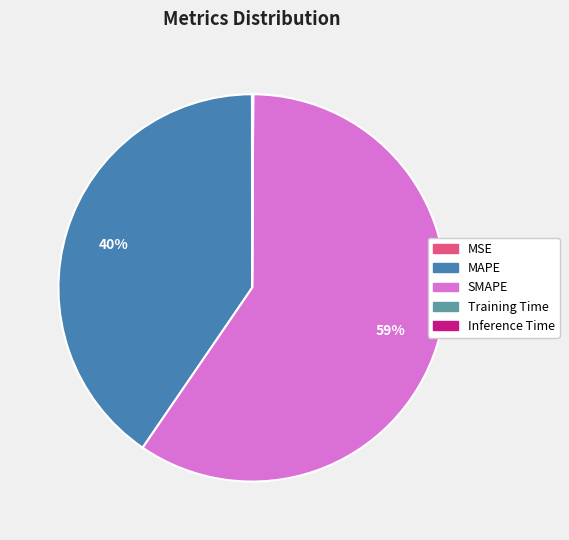

Which slice represents more than half of the pie?

SMAPE